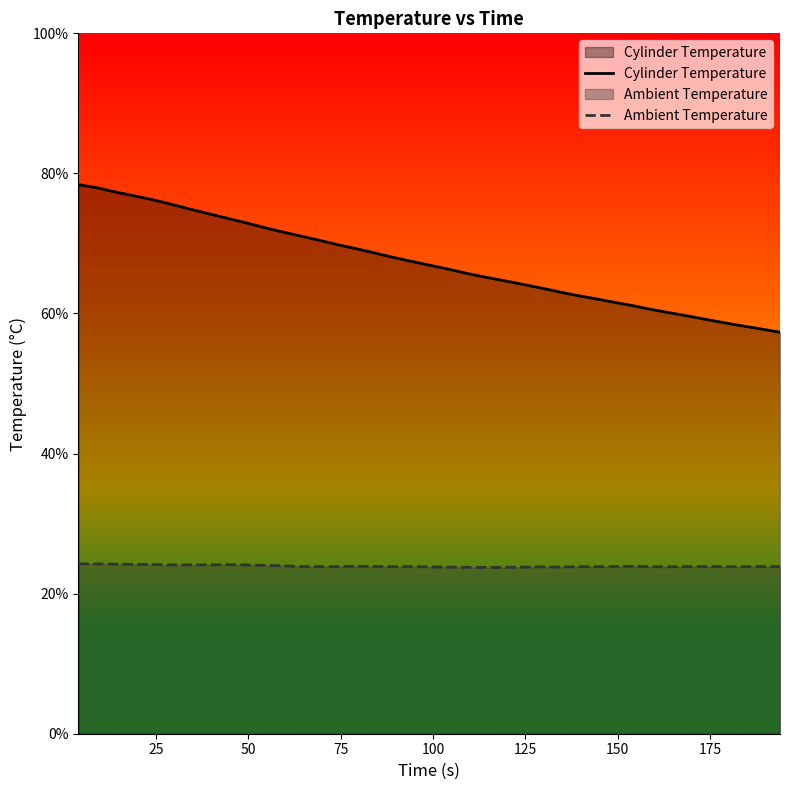

What is the sum of all Cylinder Temperature values?

2625.9